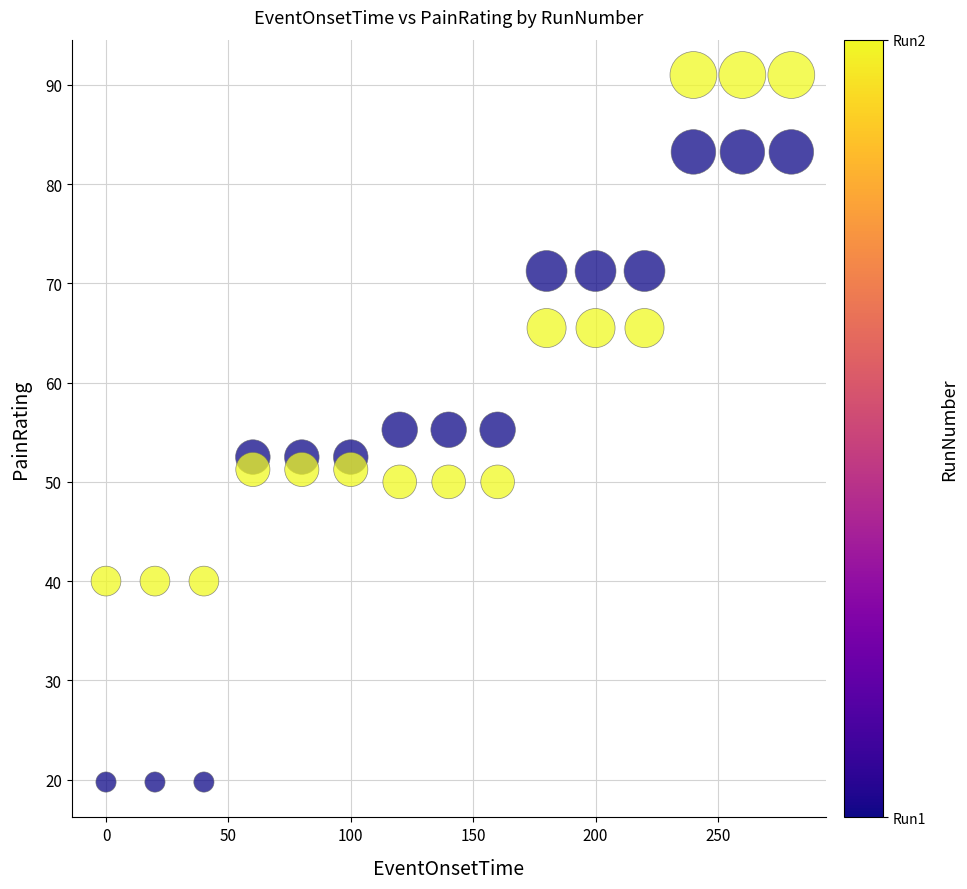

Across all data points, what is the range of X values (max minus min)?

280.0